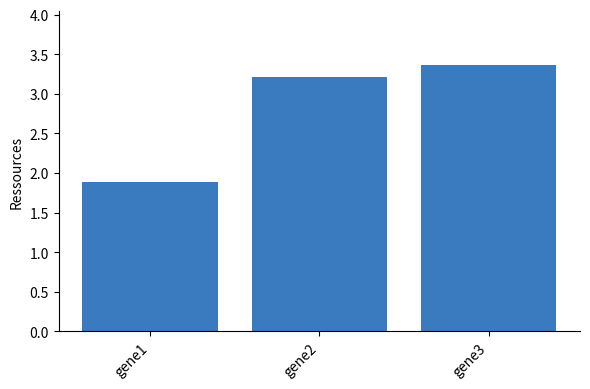

What is the value of the 1st bar from the left?

1.9